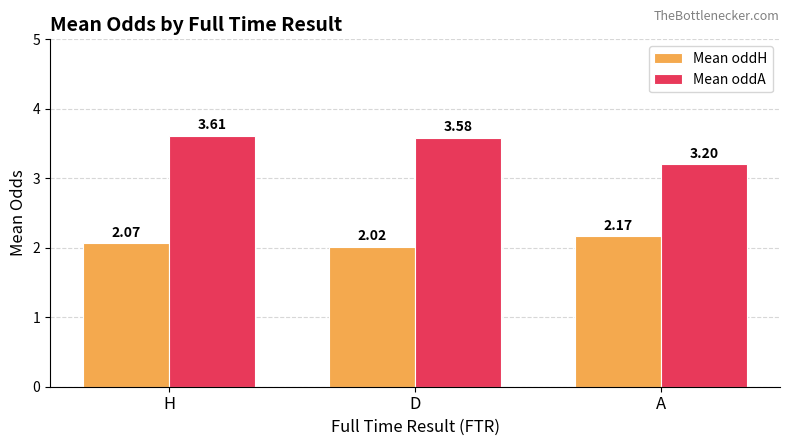

What is the spread (max minus min) of values at A?

1.0